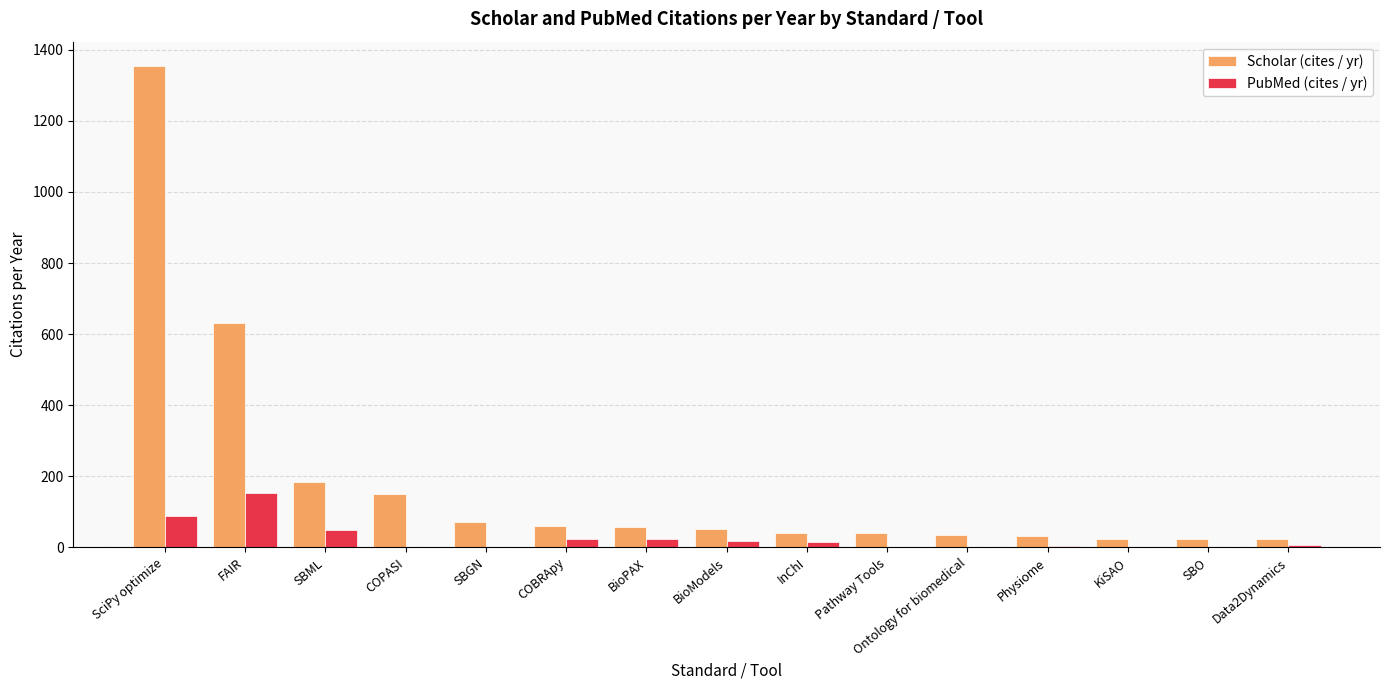

What are all the series names shown in the legend?

Scholar (cites / yr), PubMed (cites / yr)